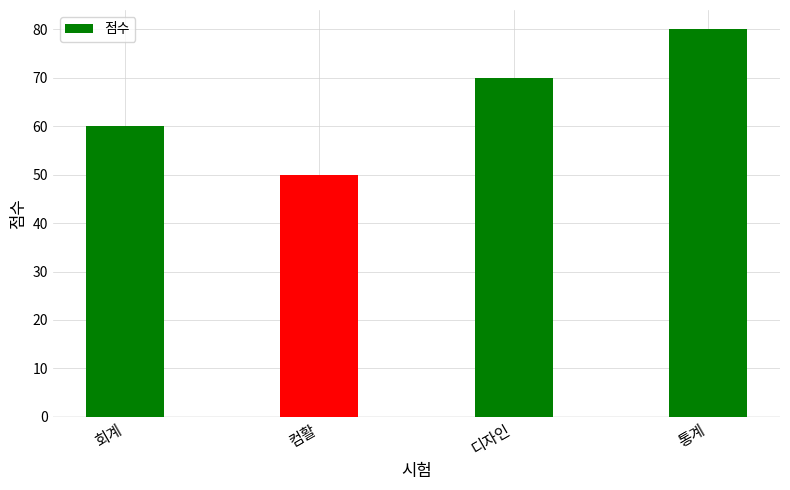

Rank the categories by value from highest to lowest.

통계, 디자인, 회계, 컴활